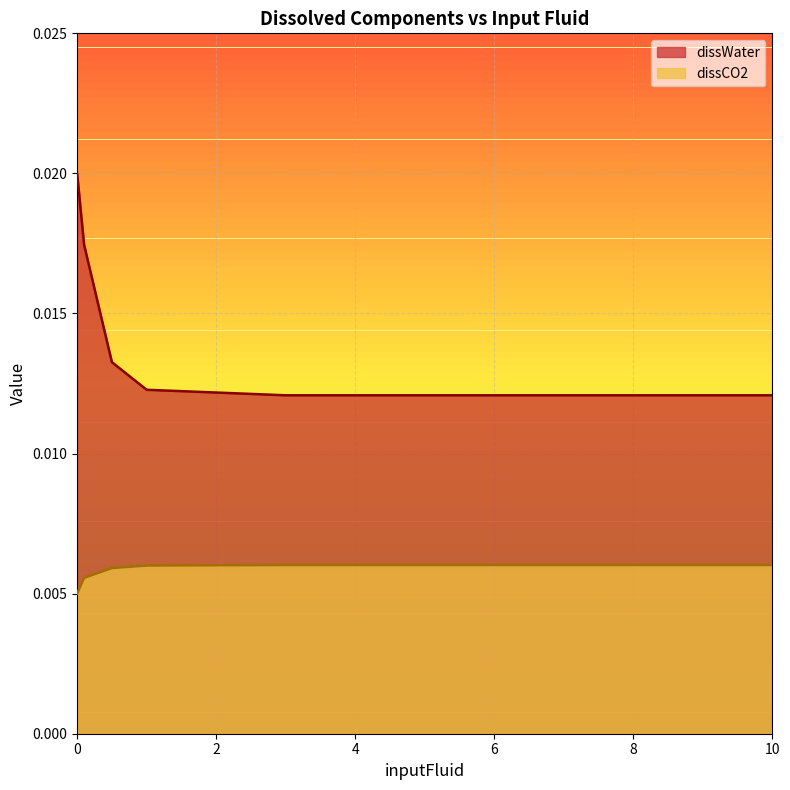

How many dissWater values are between 0 and 1?

7